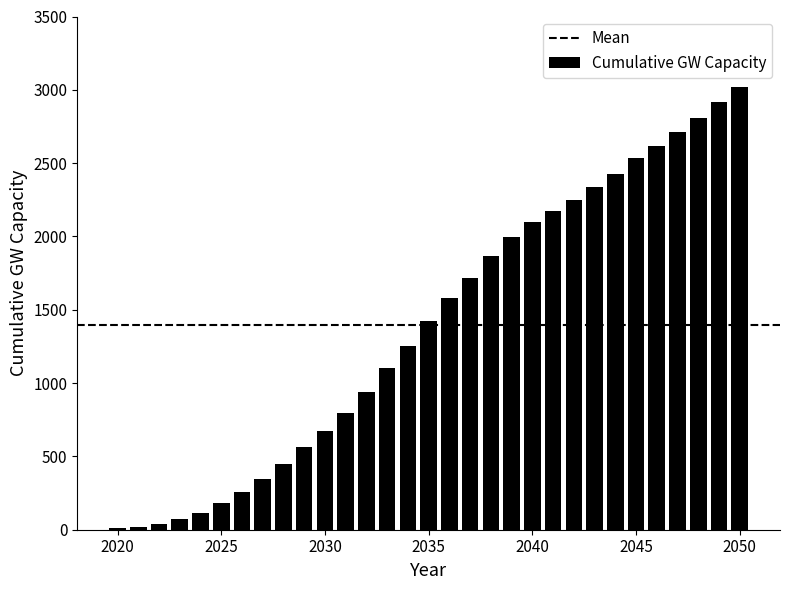

What is the maximum value shown in the chart?

3018.4